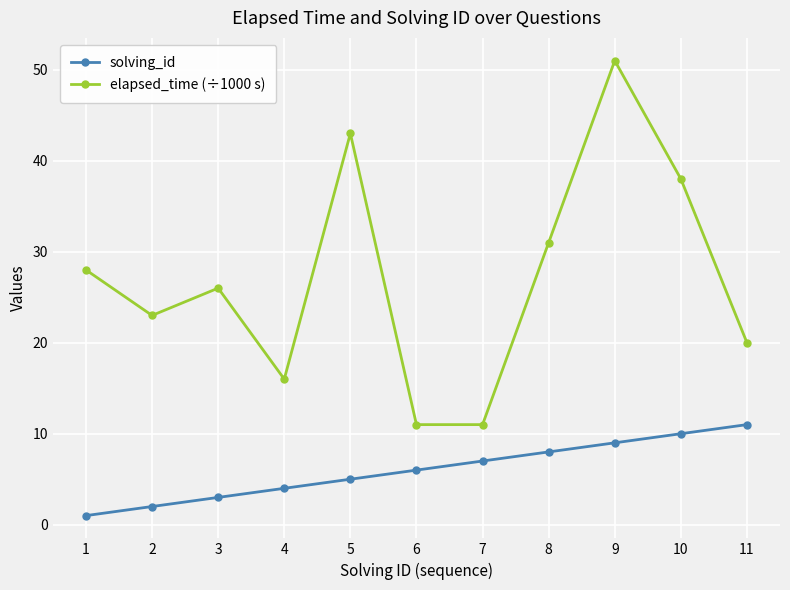

True or false: solving_id has more than 2 points higher than both neighbors.

False